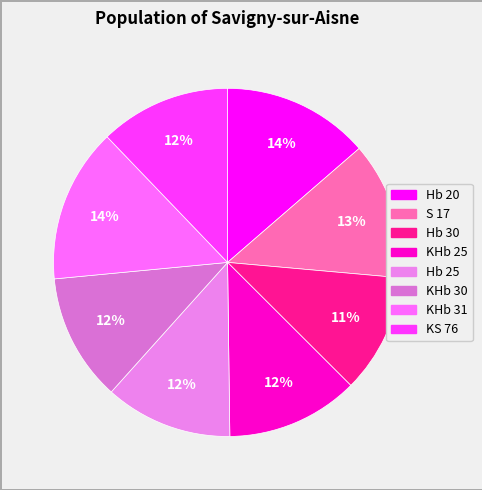

To the nearest percent, what is the average slice percentage?

12%